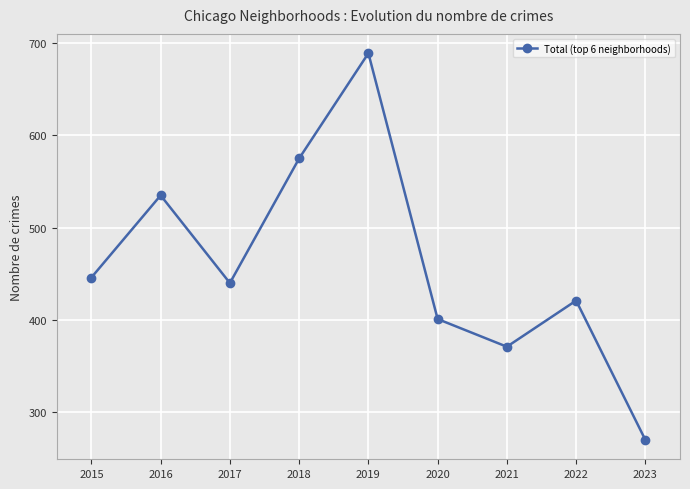

How many lines are shown in the chart?

1